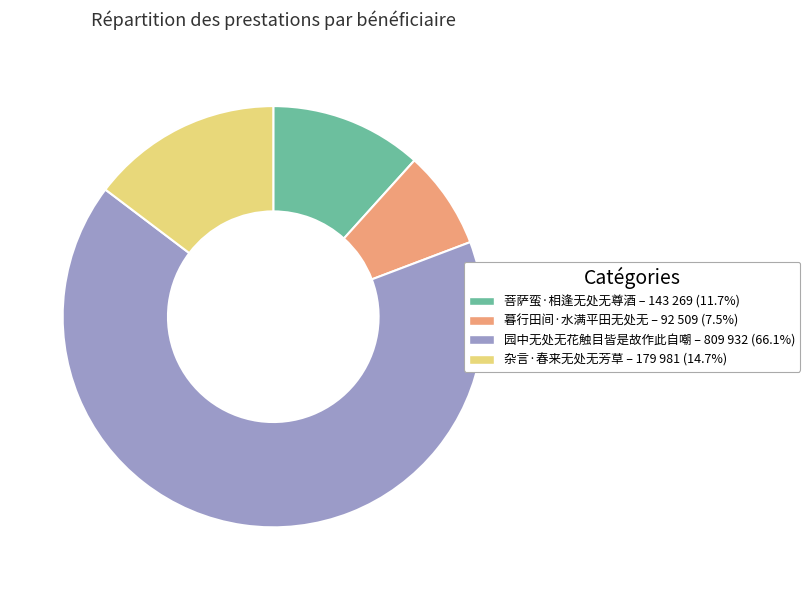

Which slice is the largest?

园中无处无花触目皆是故作此自嘲